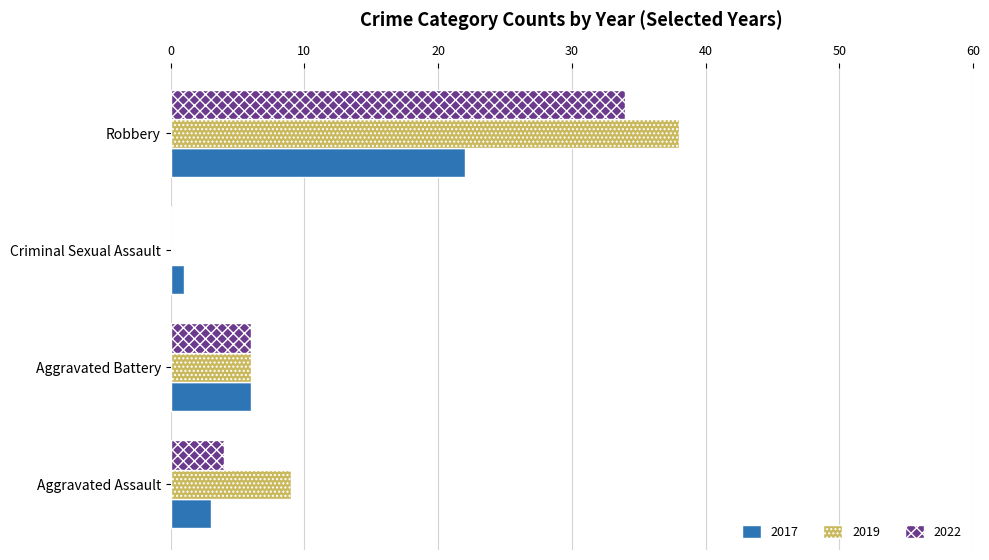

At which label is 2022 closest to 17?

Aggravated Battery